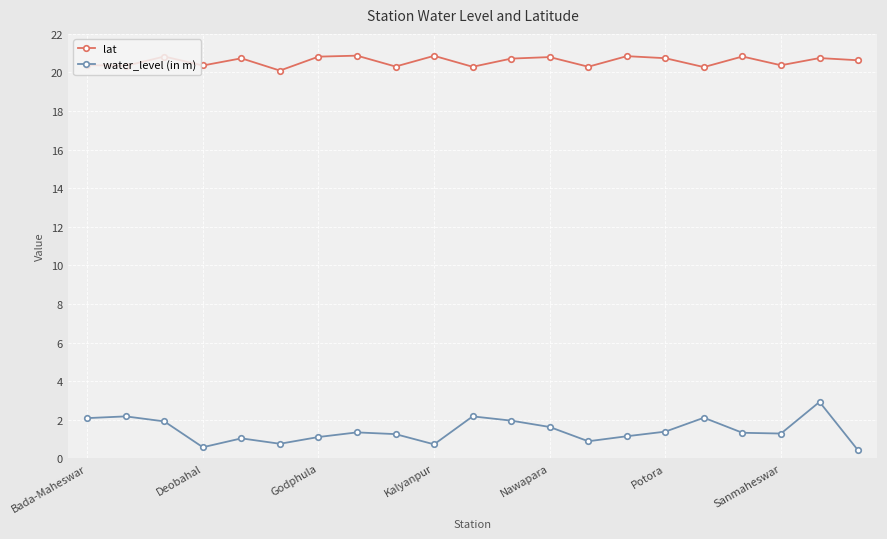

True or false: lat and water_level (in m) intersect in this chart.

False